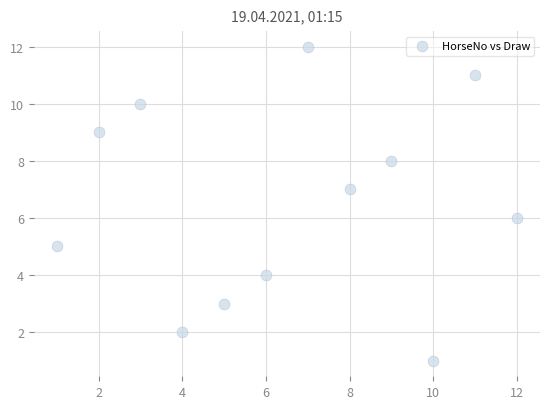

What is the average X value?

6